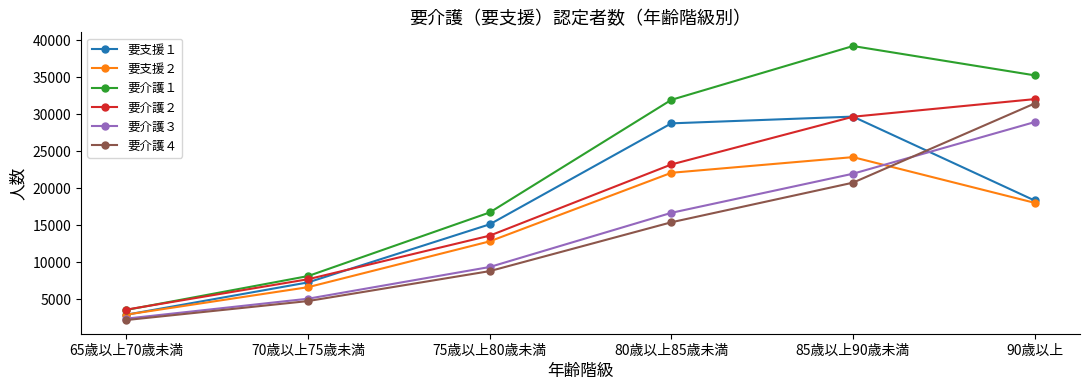

What is the value of the 要支援１ point at the 2nd from the left?

7287